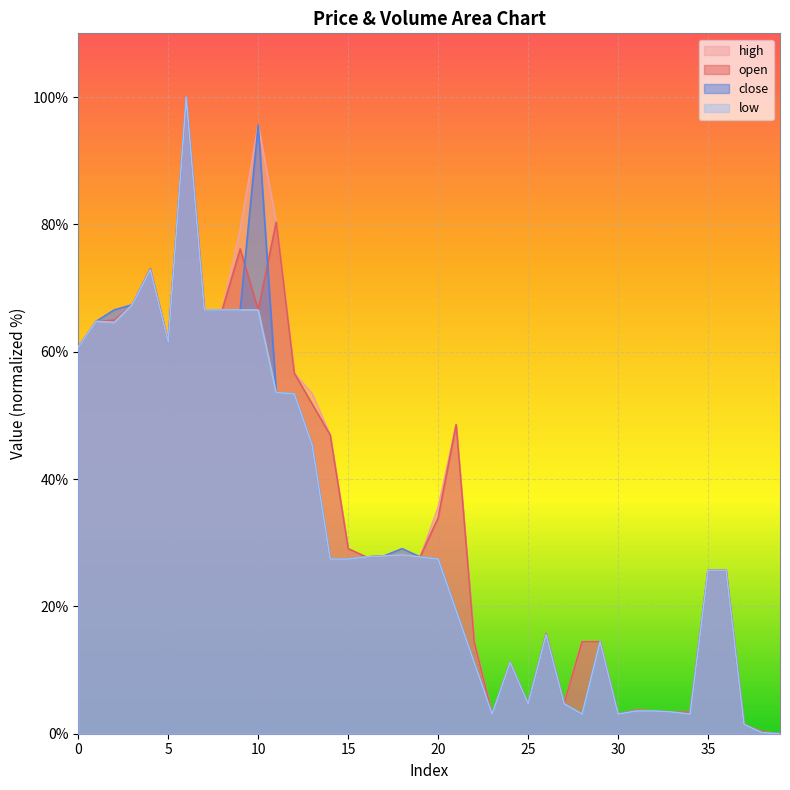

How many lines are shown in the chart?

4